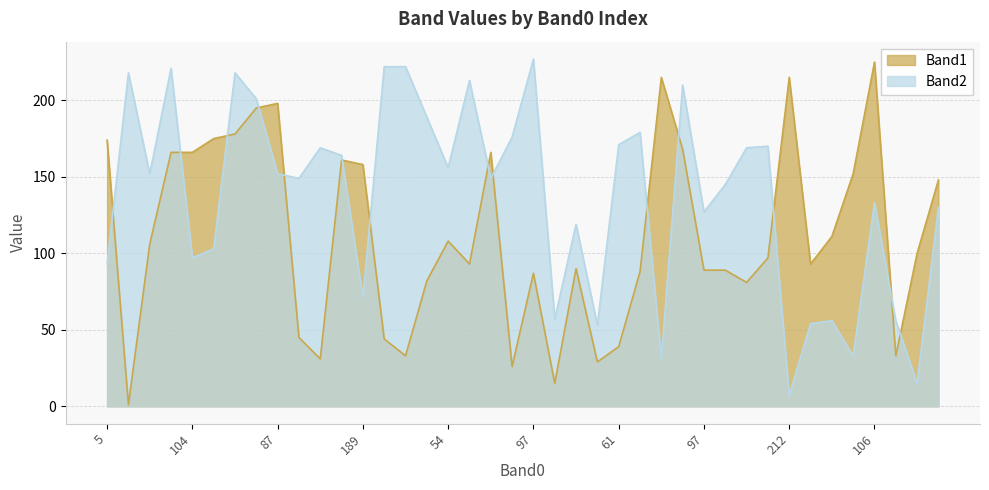

The Band2 series shows 152 at 112. True or false?

True